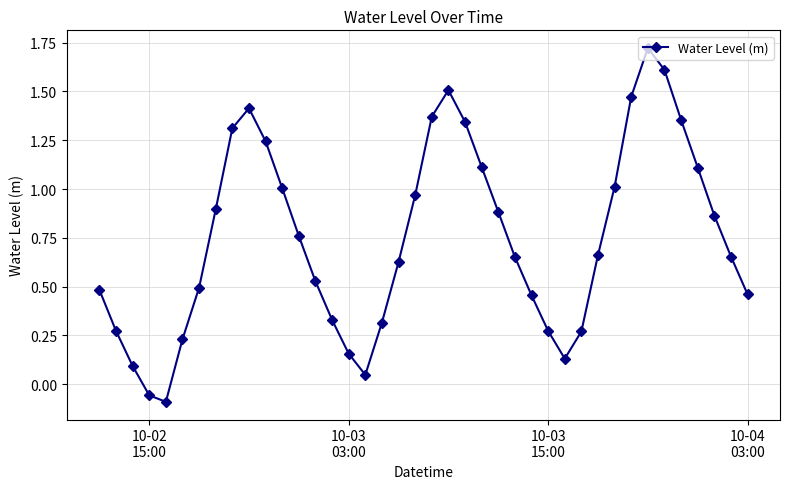

How many interior local valleys (lower than both neighbors) does the data have?

3